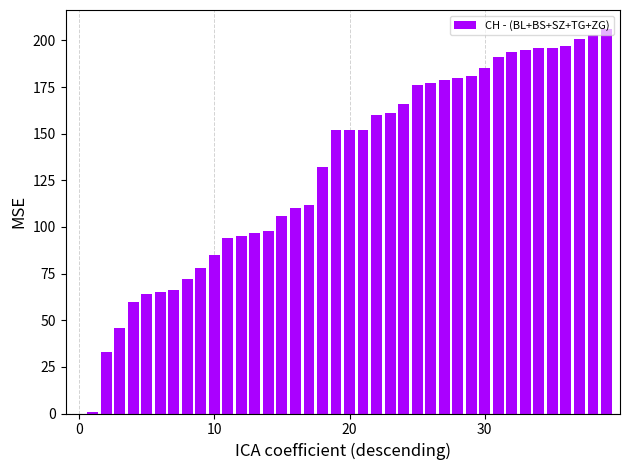

Are the bars horizontal?

No